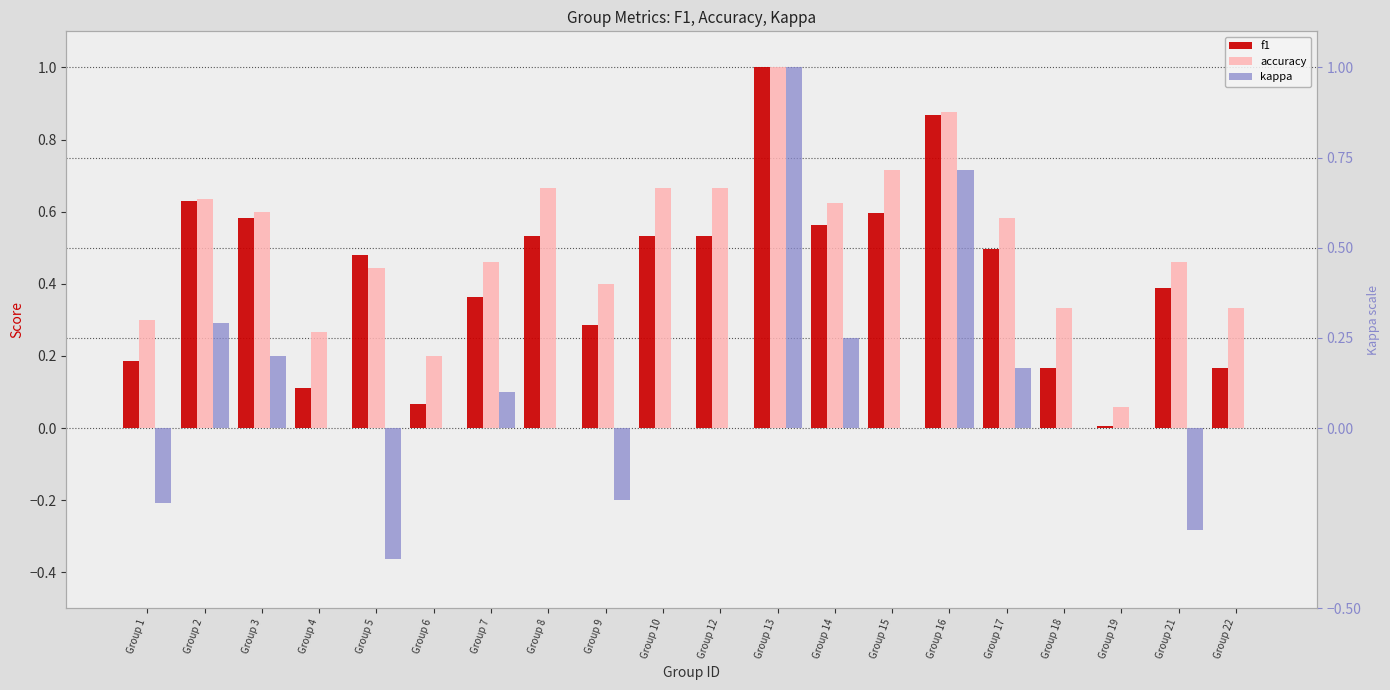

What is the sum of all accuracy values?

10.3